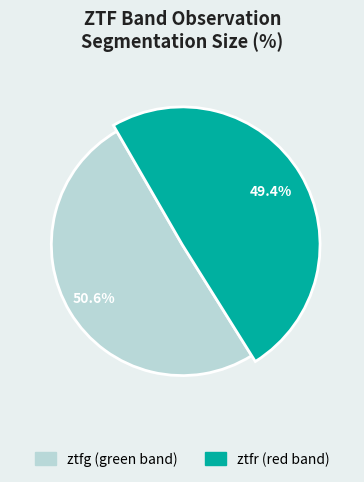

Between ztfg and ztfr, which is larger?

ztfg